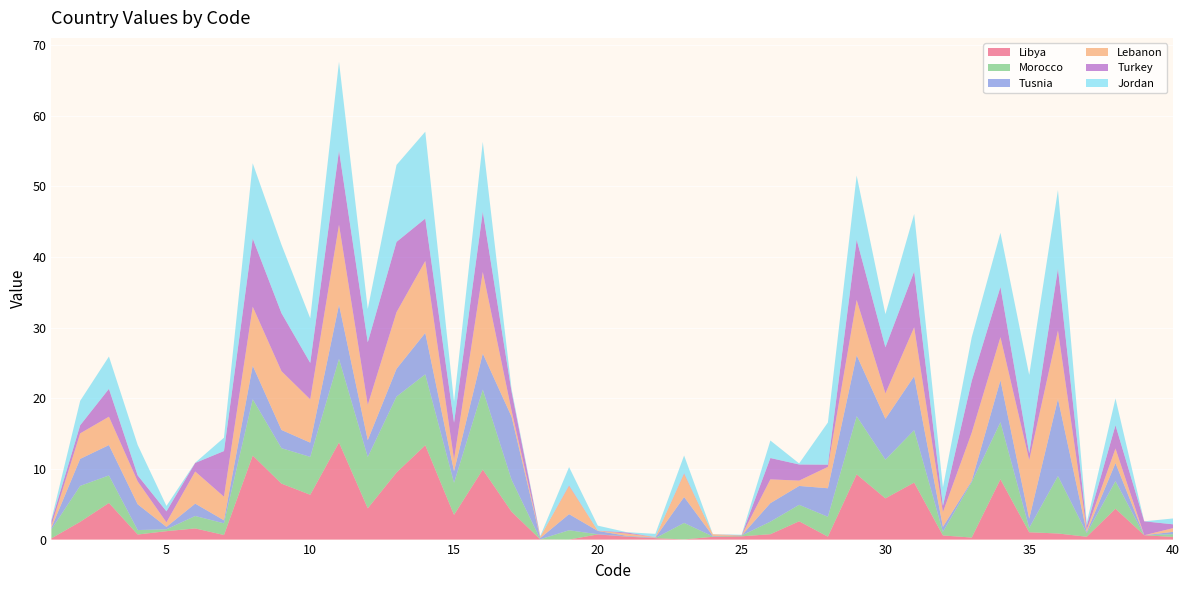

Reading left to right, what are all the values shown in this chart?

Libya: 1=0.2	2=2.5	3=5.2	4=0.7	5=1.2	6=1.6	7=0.6	8=11.9	9=7.9	10=6.3	11=13.7	12=4.4	13=9.5	14=13.3	15=3.5	16=9.9	17=3.9	18=0.0	19=0.0	20=0.7	21=0.4	22=0.2	23=0.0	24=0.4	25=0.5	26=0.8	27=2.6	28=0.4	29=9.2	30=5.8	31=8.1	32=0.6	33=0.3	34=8.5	35=1.0	36=0.9	37=0.4	38=4.4	39=0.6	40=0.4
Morocco: 1=1.3	2=5.1	3=3.9	4=0.6	5=0.3	6=1.8	7=1.7	8=8.0	9=5.0	10=5.4	11=11.8	12=7.3	13=10.7	14=10.0	15=4.5	16=11.3	17=4.5	18=0.0	19=1.3	20=0.0	21=0.0	22=0.0	23=2.3	24=0.0	25=0.1	26=1.8	27=2.3	28=2.8	29=8.2	30=5.5	31=7.4	32=0.5	33=7.8	34=8.1	35=0.6	36=8.1	37=0.5	38=3.9	39=0.0	40=0.4
Tusnia: 1=0.2	2=3.8	3=4.3	4=3.6	5=0.3	6=1.7	7=0.4	8=4.7	9=2.6	10=2.0	11=7.7	12=2.4	13=3.9	14=5.9	15=1.6	16=5.1	17=8.9	18=0.2	19=2.3	20=0.5	21=0.1	22=0.1	23=3.7	24=0.1	25=0.0	26=2.6	27=2.7	28=4.0	29=8.6	30=5.8	31=7.6	32=0.7	33=0.2	34=5.9	35=1.3	36=10.9	37=0.2	38=2.6	39=0.0	40=0.3
Lebanon: 1=0.3	2=3.6	3=4.0	4=3.2	5=0.6	6=4.5	7=3.3	8=8.3	9=8.3	10=6.1	11=11.3	12=5.0	13=8.0	14=10.2	15=1.6	16=11.5	17=0.9	18=0.2	19=4.0	20=0.0	21=0.3	22=0.1	23=3.3	24=0.2	25=0.0	26=3.4	27=0.8	28=3.0	29=7.8	30=3.6	31=6.9	32=2.1	33=6.8	34=6.1	35=8.3	36=9.7	37=0.3	38=2.1	39=0.0	40=0.5
Turkey: 1=0.6	2=1.1	3=3.9	4=0.9	5=1.6	6=1.2	7=6.5	8=9.7	9=8.2	10=5.2	11=10.5	12=8.9	13=10.0	14=6.0	15=5.2	16=8.5	17=2.7	18=0.0	19=0.1	20=0.0	21=0.2	22=0.0	23=0.1	24=0.0	25=0.0	26=3.0	27=2.3	28=0.3	29=8.5	30=6.5	31=7.9	32=0.9	33=7.3	34=7.1	35=1.0	36=8.8	37=0.5	38=3.3	39=2.0	40=0.5
Jordan: 1=0.2	2=3.5	3=4.6	4=4.3	5=0.8	6=0.0	7=1.9	8=10.6	9=9.7	10=6.3	11=12.6	12=4.7	13=10.9	14=12.3	15=3.0	16=9.9	17=0.4	18=0.1	19=2.6	20=0.7	21=0.0	22=0.4	23=2.5	24=0.0	25=0.1	26=2.5	27=0.1	28=6.0	29=9.1	30=4.7	31=8.1	32=2.6	33=6.2	34=7.7	35=11.1	36=11.1	37=0.5	38=3.8	39=0.0	40=0.8